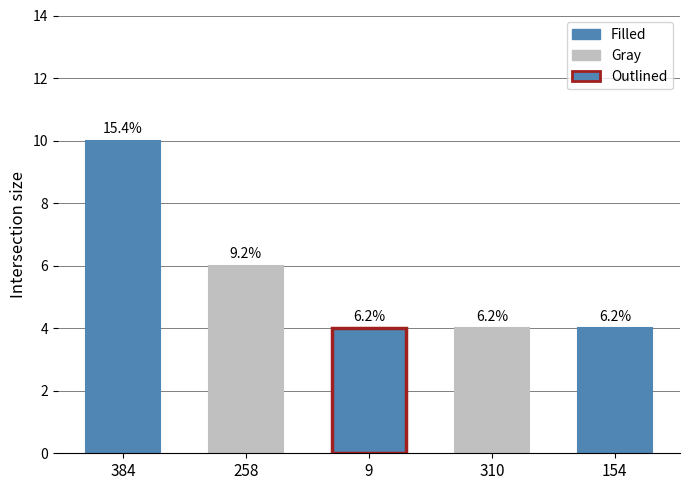

Are the bars horizontal?

No